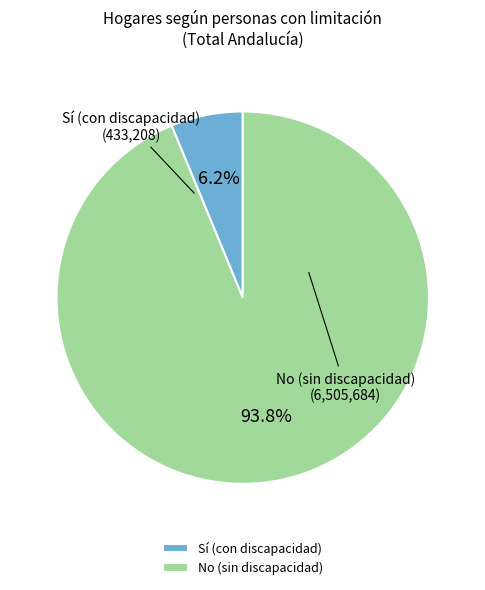

Is No (sin discapacidad) the majority of the pie?

Yes